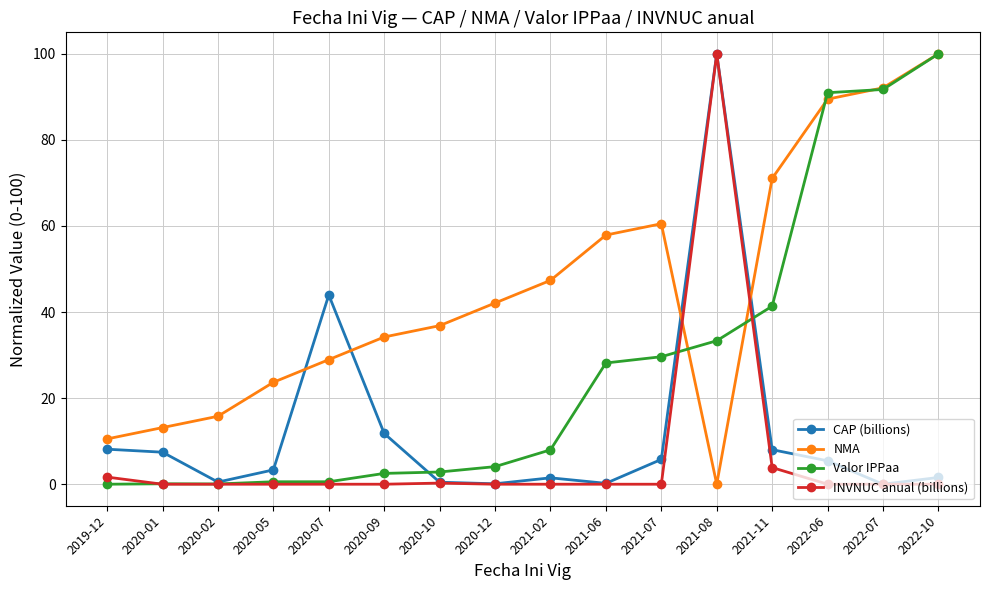

At which label does NMA reach its minimum?

2021-08